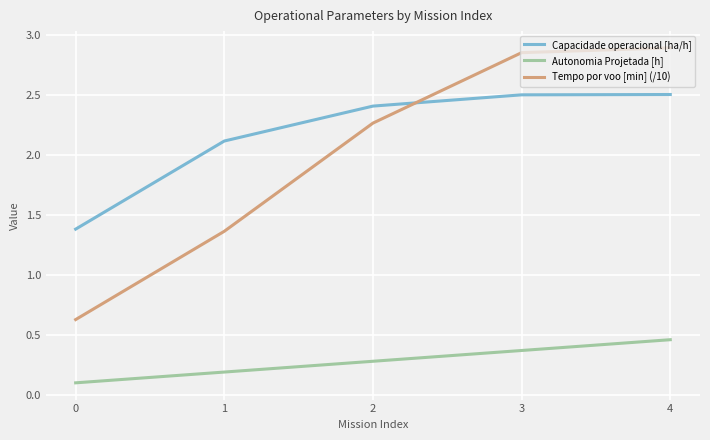

At which category is the sum across all series the highest?

4